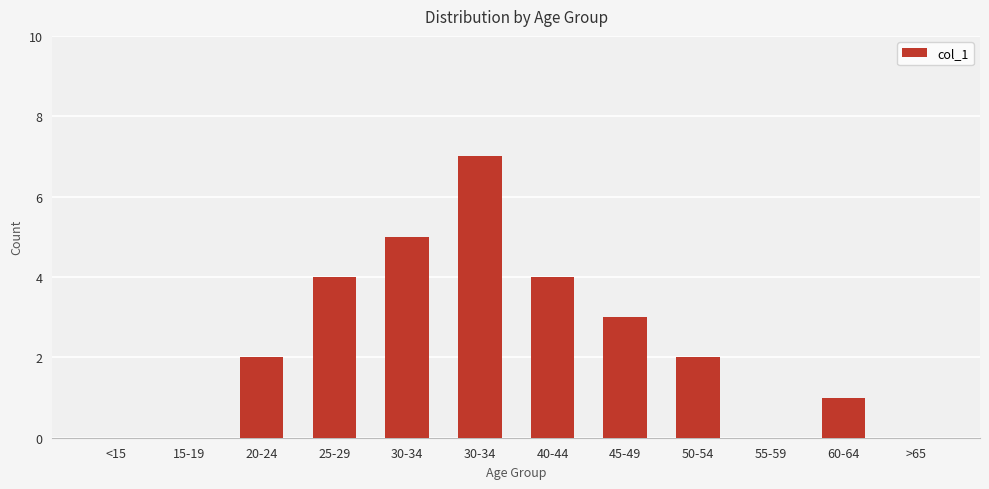

Between 30-34 and 60-64, which is larger?

30-34